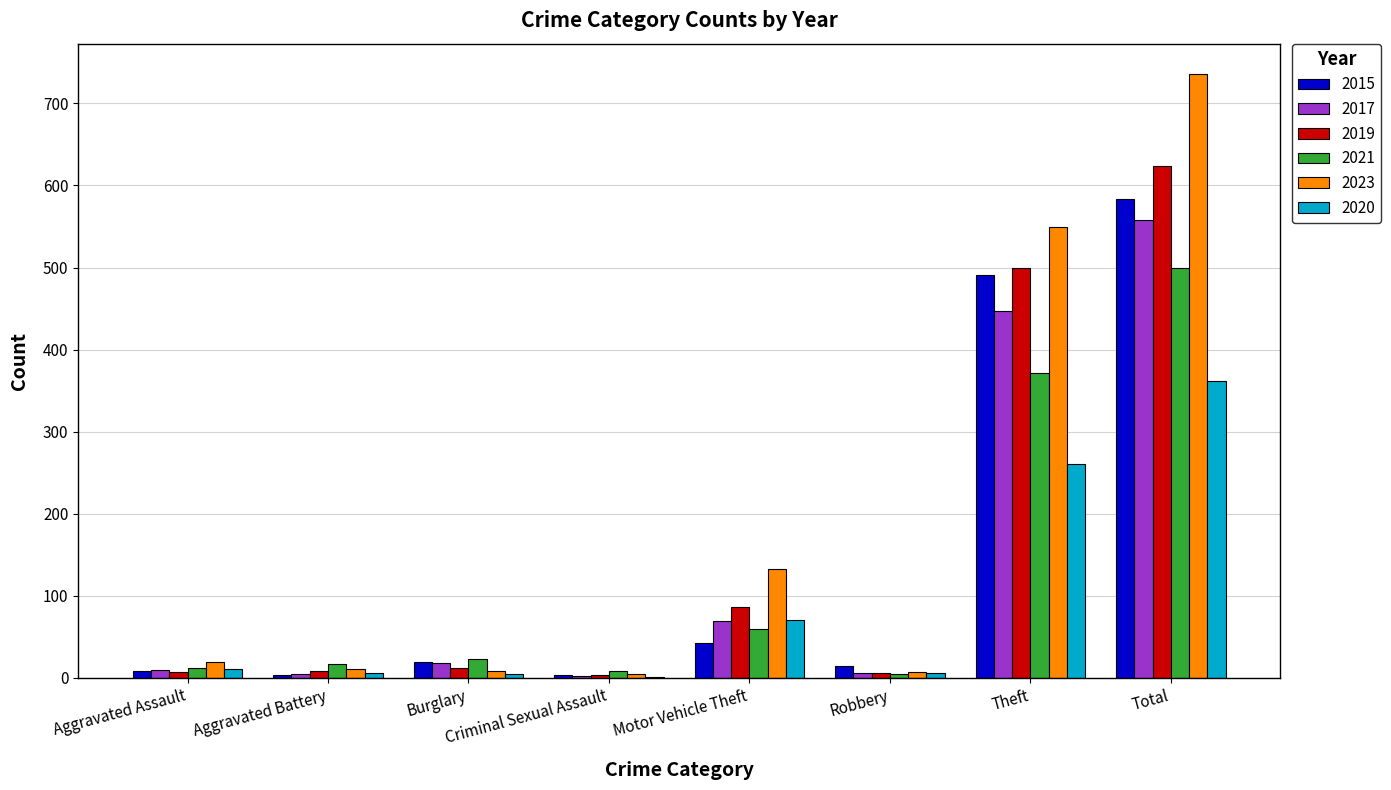

What is the sum of the 2021 values at Total and Motor Vehicle Theft?

560